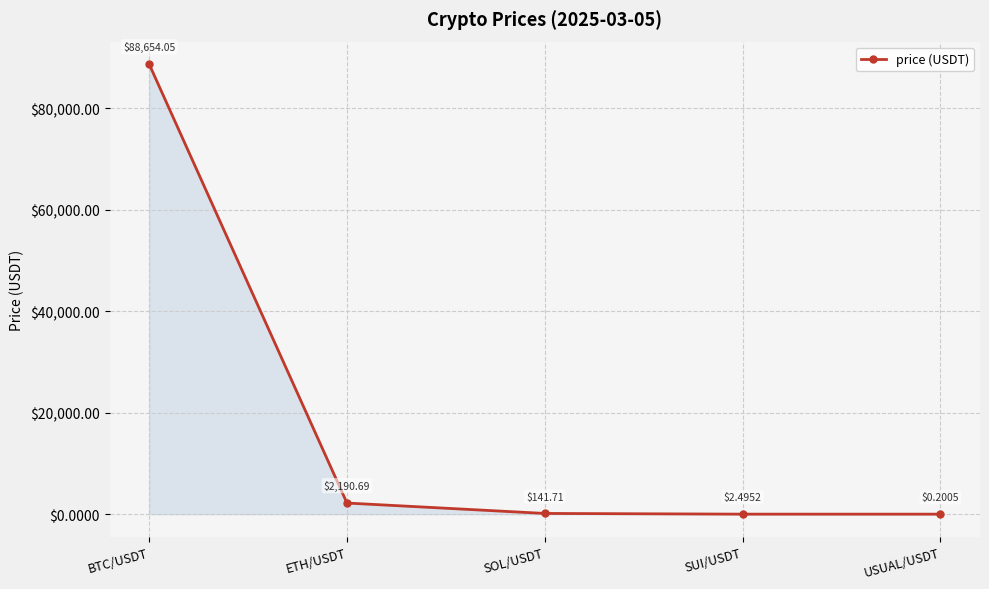

Reading left to right, transcribe all the data shown in this chart.

88654.1	2190.7	141.7	2.5	0.2